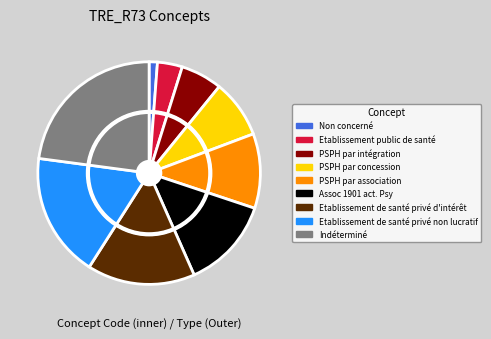

Is there any slice that represents more than half of the pie?

No